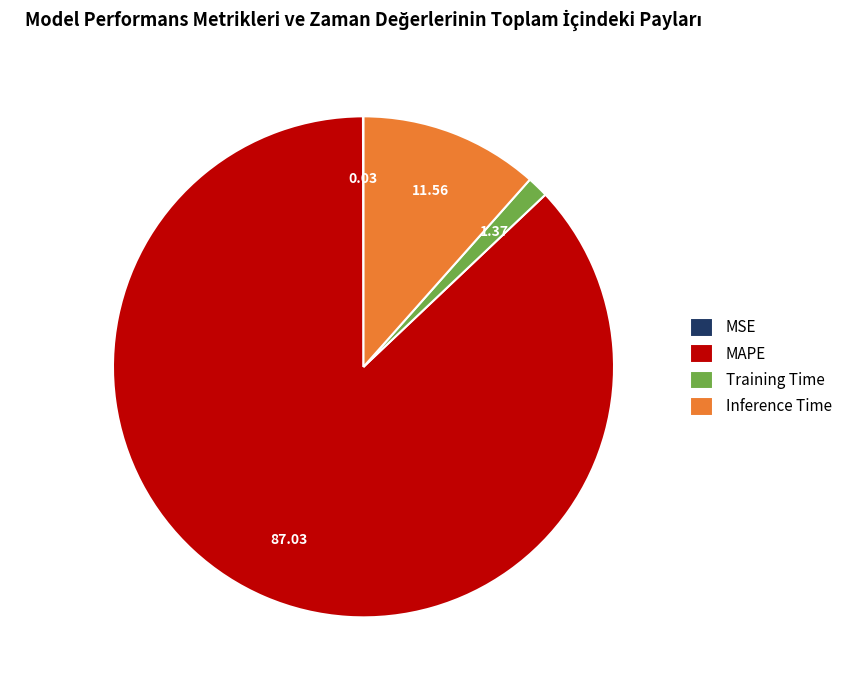

What is the majority slice?

MAPE